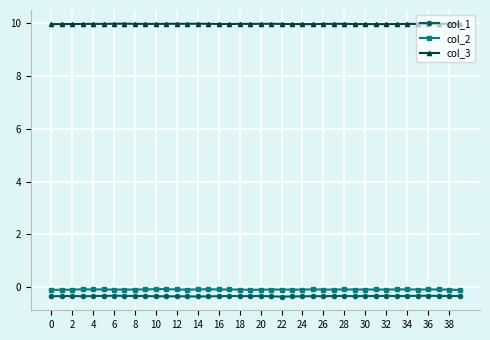

What is the average value of the col_2 series?

-0.1